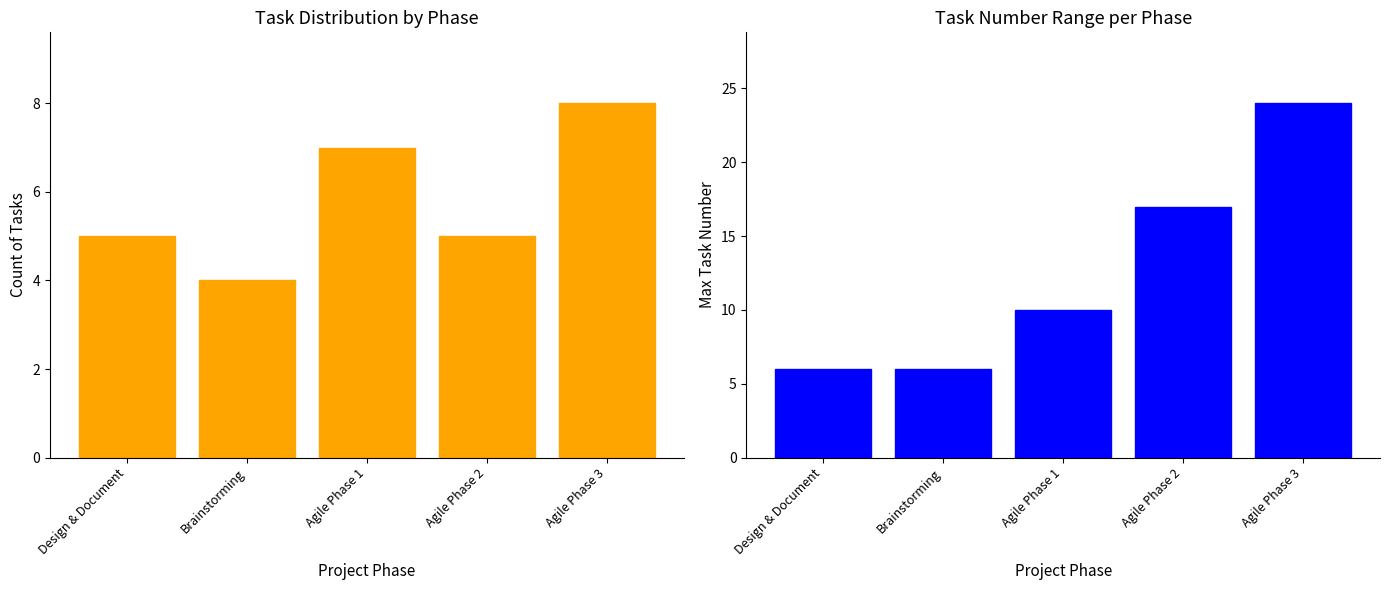

Reading left to right, extract all data points from this chart.

Task Count: Design & Document=5	Brainstorming=4	Agile Phase 1=7	Agile Phase 2=5	Agile Phase 3=8
Max Task Number: Design & Document=6	Brainstorming=6	Agile Phase 1=10	Agile Phase 2=17	Agile Phase 3=24